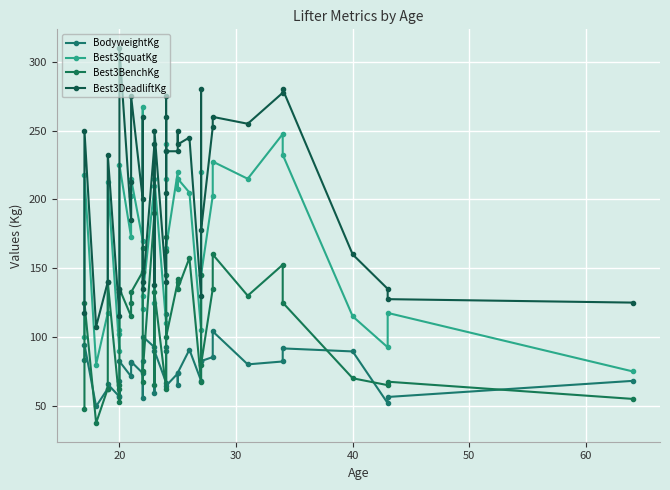

True or false: Best3BenchKg has more than 2 interior local peaks.

True